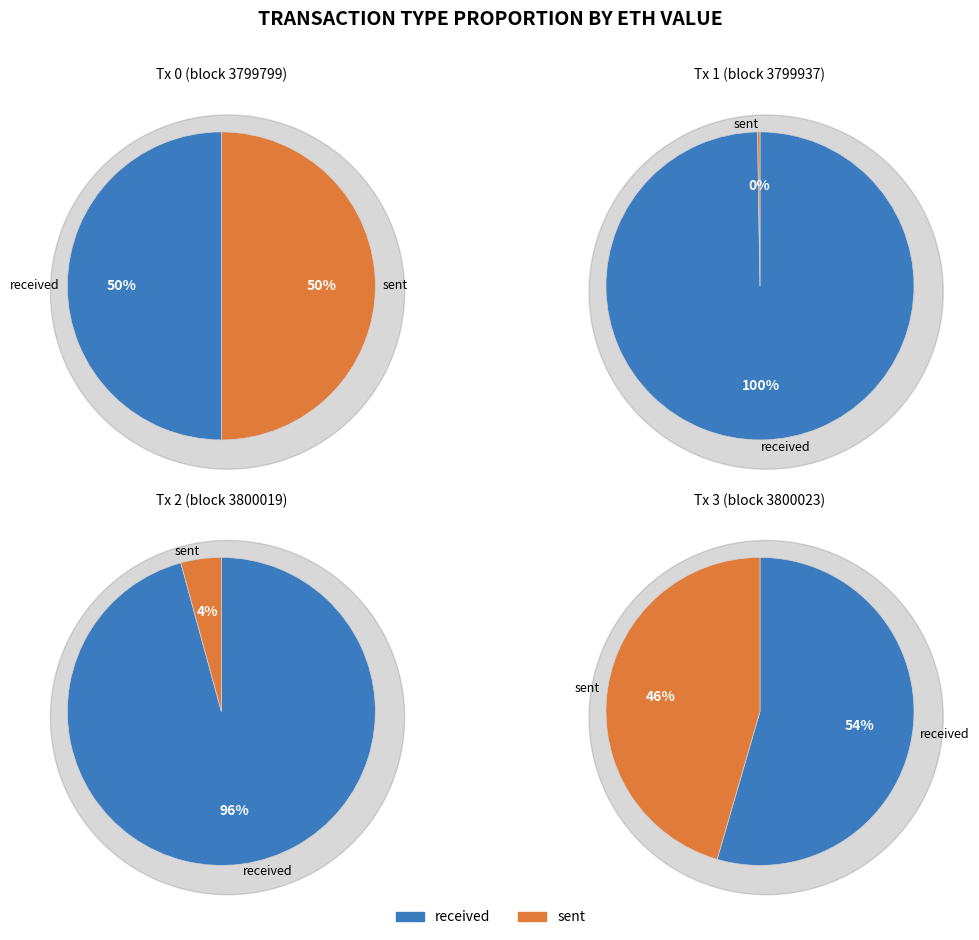

True or false: sent accounts for 6% of the total.

False